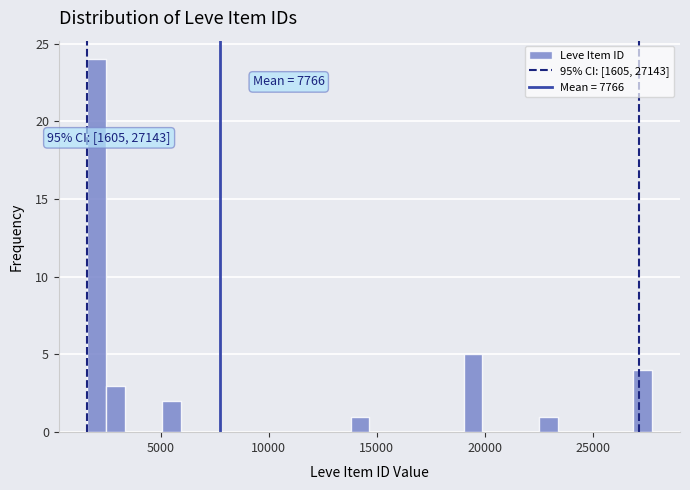

Around what value on the x-axis is the tallest bar? Give the approximate position of its centre, as read against the axis.

2000